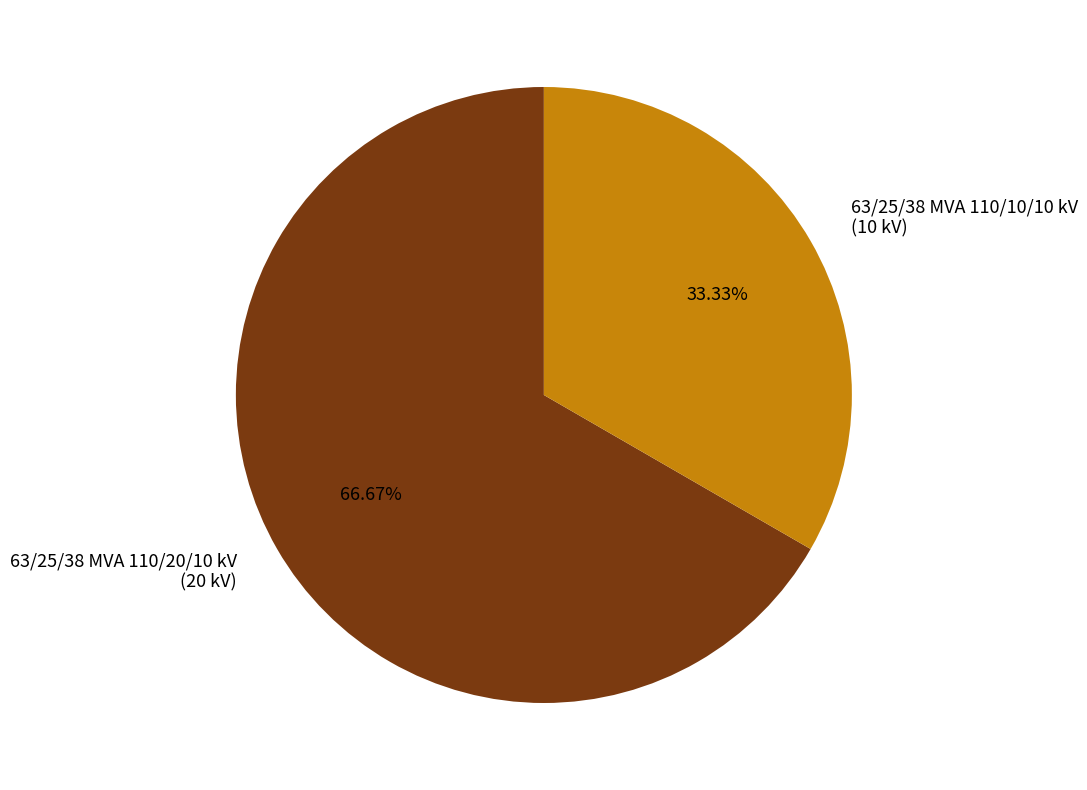

Rank the categories by value from lowest to highest.

63/25/38 MVA 110/10/10 kV, 63/25/38 MVA 110/20/10 kV